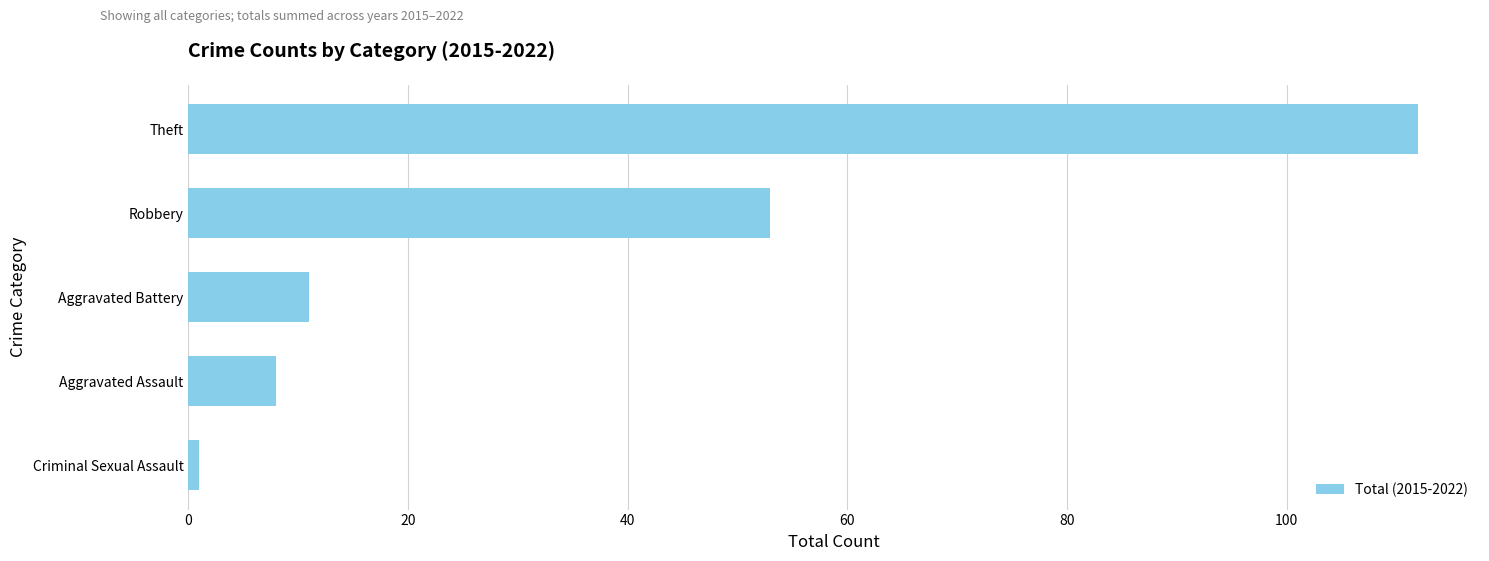

True or false: the data shows 5 at Aggravated Battery.

False